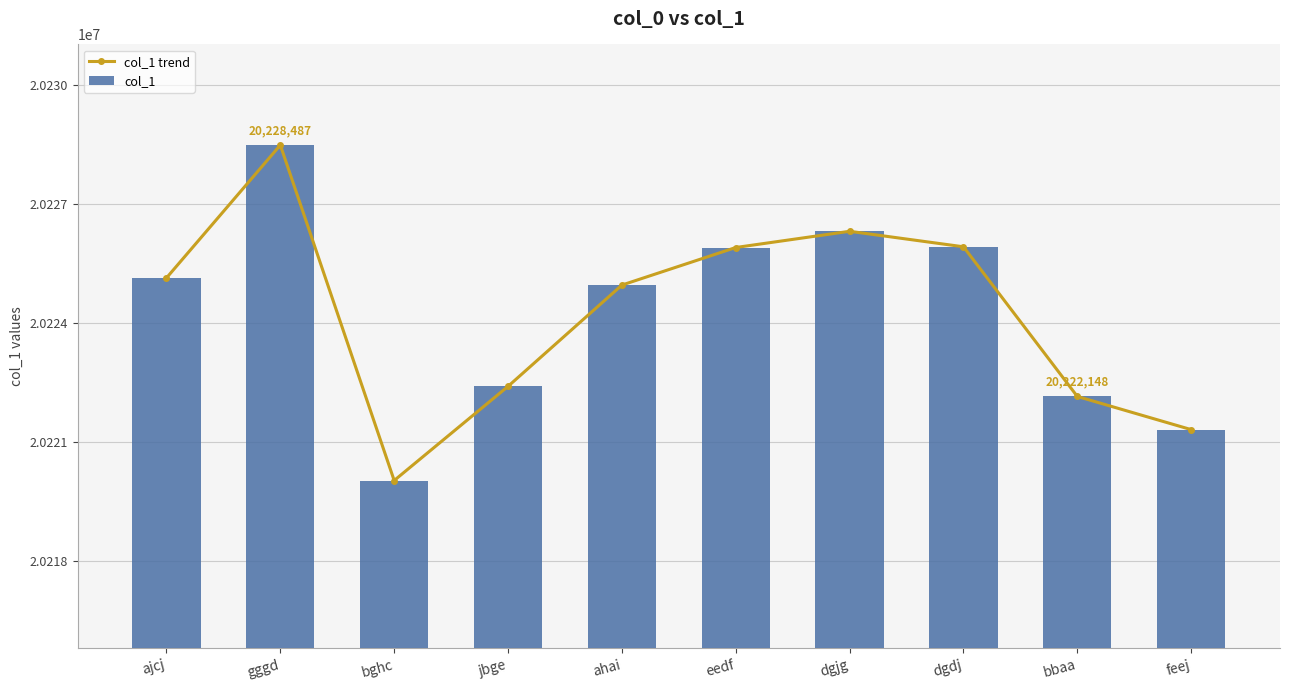

Which series has the widest spread of values?

col_1 trend